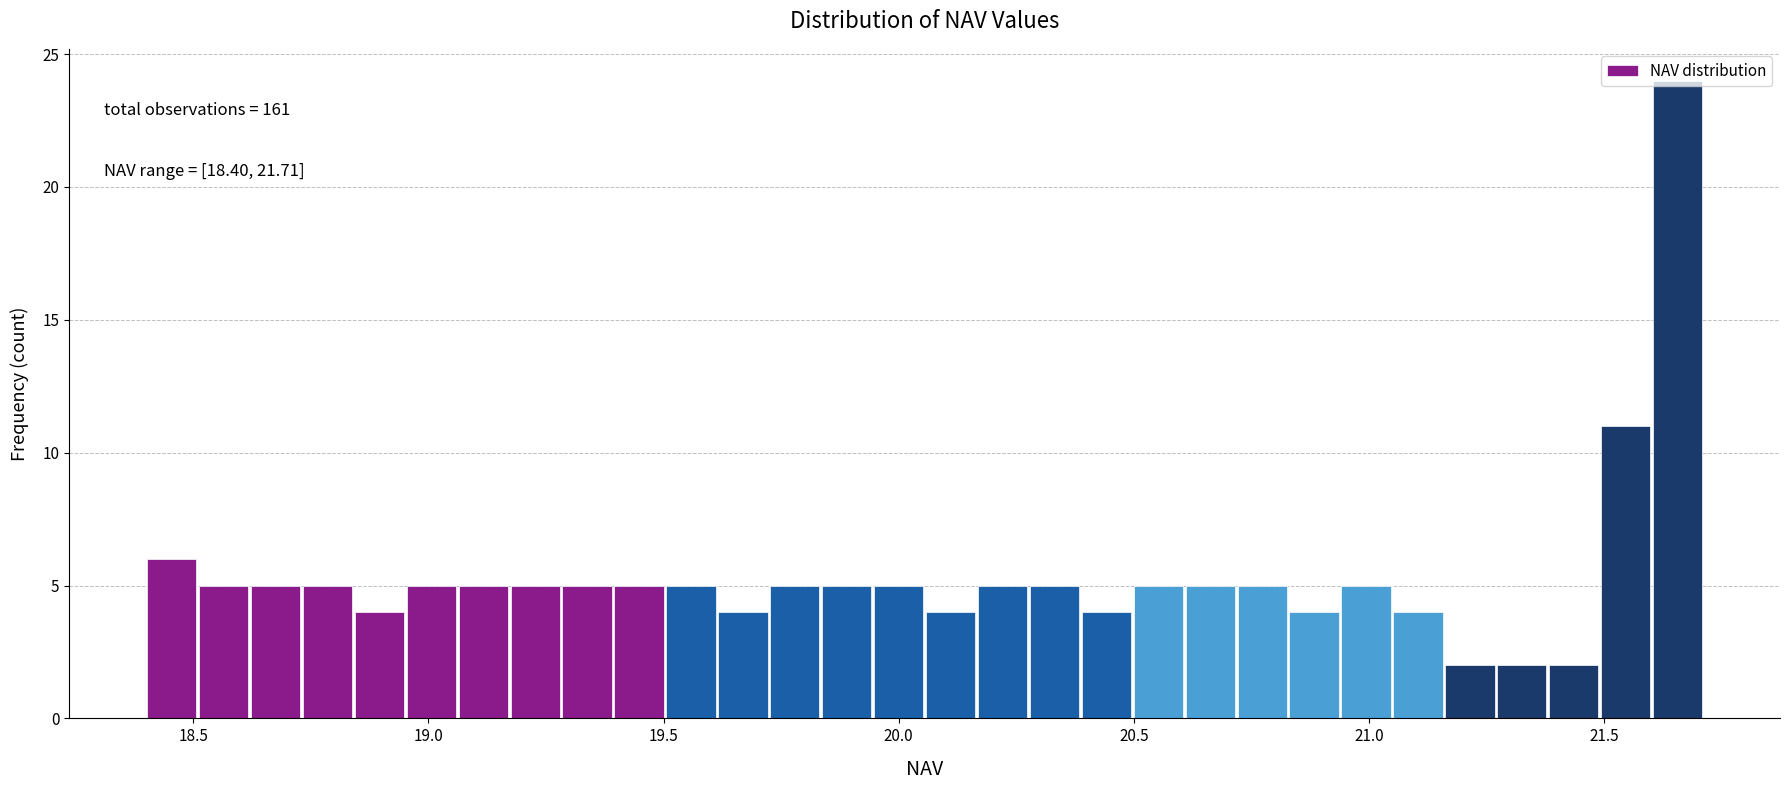

Around what value on the x-axis is the tallest bar? Give the approximate position of its centre, as read against the axis.

21.65